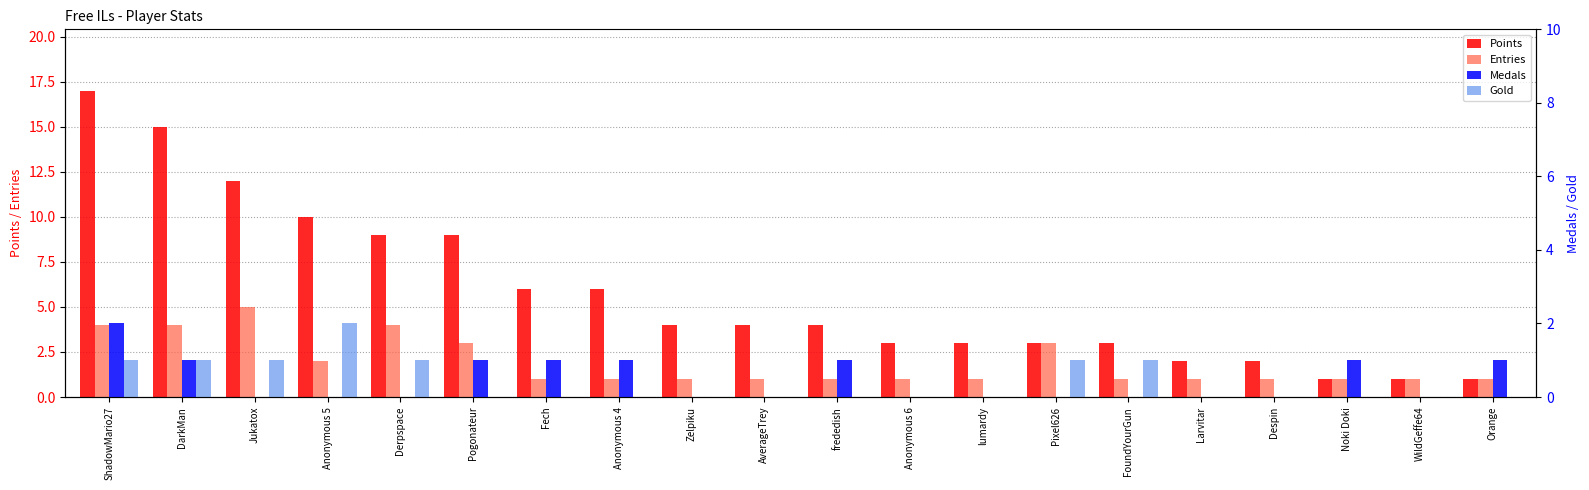

What are all the series names shown in the legend?

Points, Entries, Medals, Gold